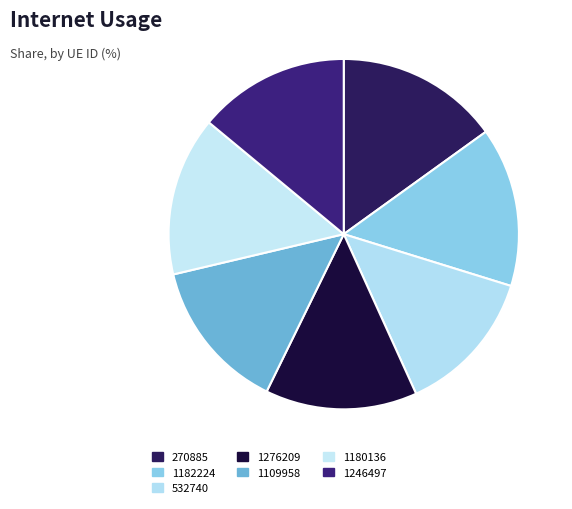

How many segments does this pie chart have?

7